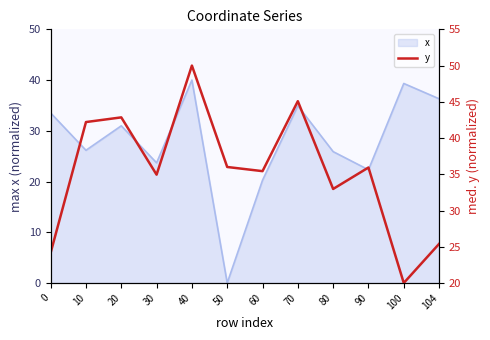

True or false: the data has more than 2 interior local peaks.

True